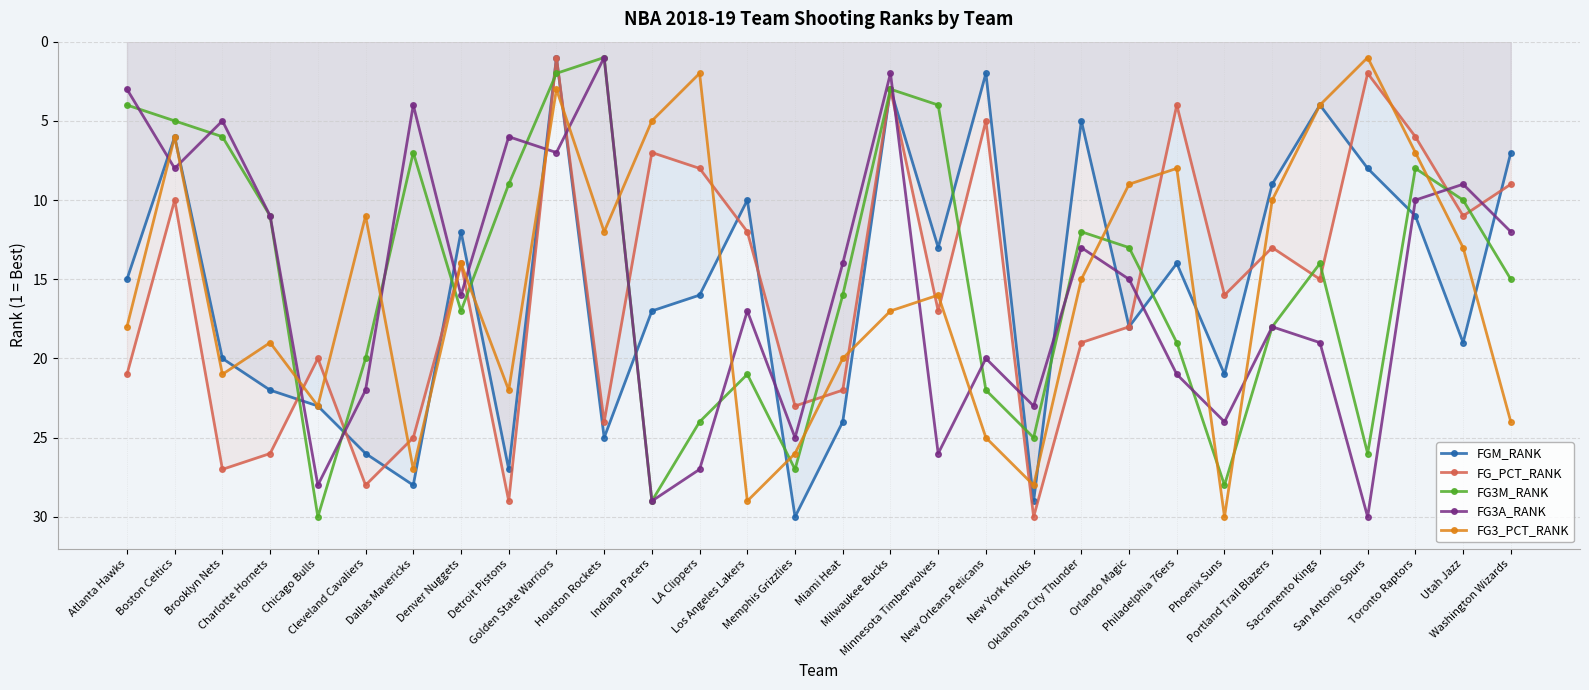

How many interior local peaks does the FG3A_RANK series have?

10